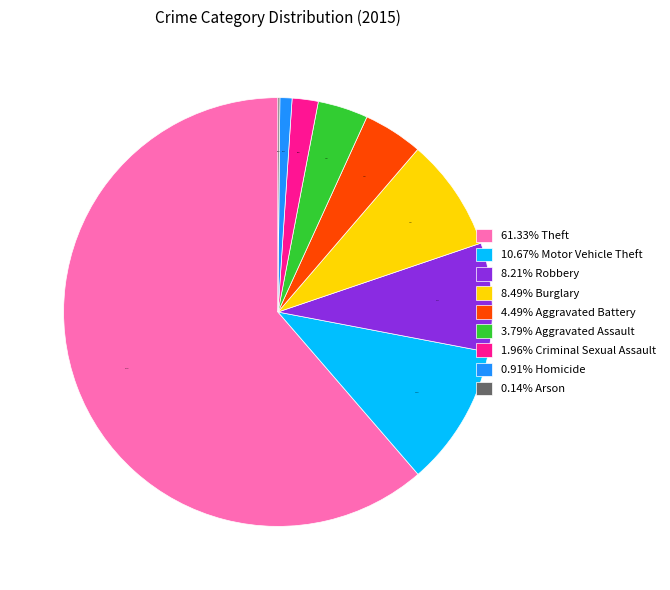

Combined, do 8.21% Robbery and 4.49% Aggravated Battery account for over 50%?

No